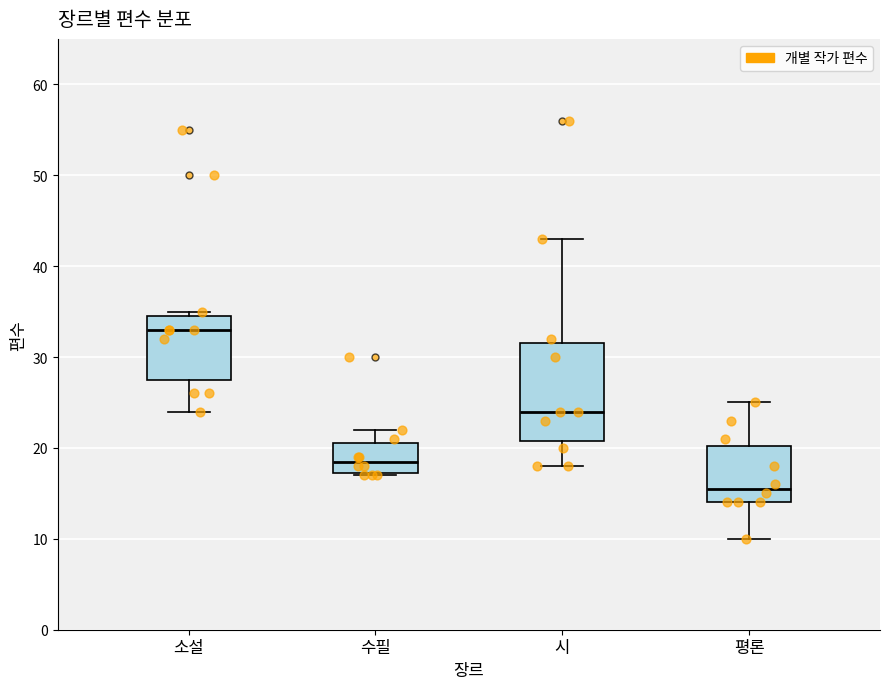

Reading left to right, transcribe this box plot: for each box, give where its median line is, the range the box spans, and where its two whiskers end, as read against the y-axis. The values are not printed on the chart, so give them approximately, as read against the axis.

소설: median 33, box 28 to 35, whiskers 24 to 35 (just above the box's upper edge)
수필: median 19, box 17 to 21, whiskers 17 to 22
시: median 24, box 21 to 32, whiskers 18 to 43
평론: median 16, box 14 to 20, whiskers 10 to 25